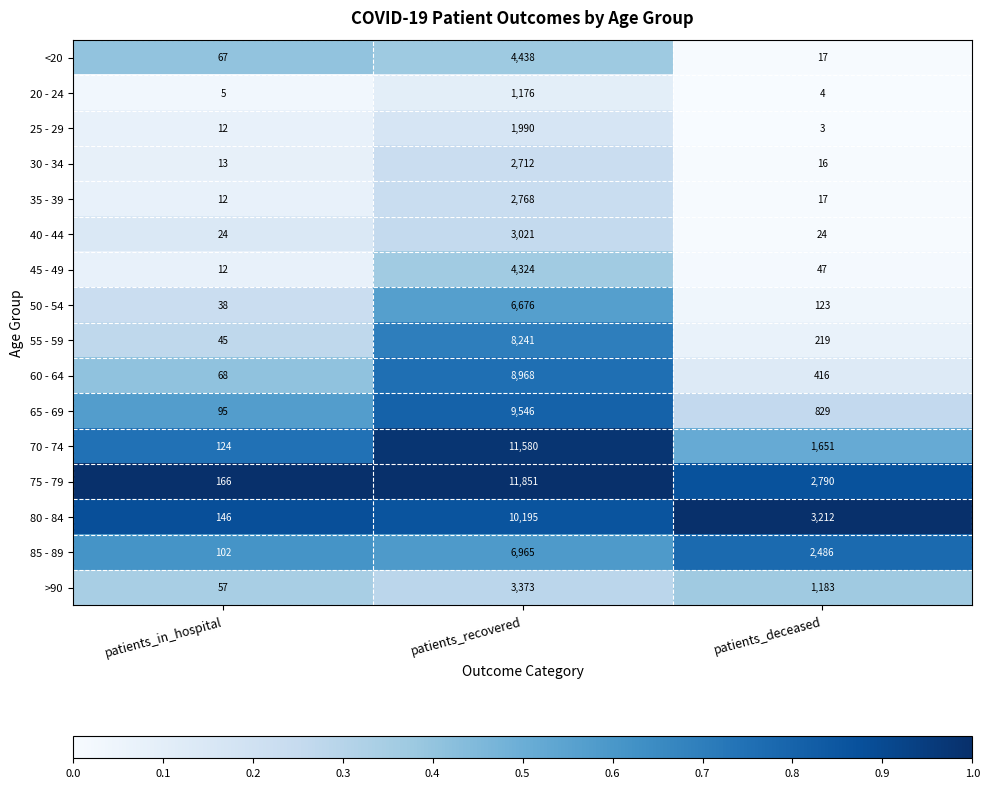

What is the difference between the maximum and second lowest values in the 60 - 64 series?

8552